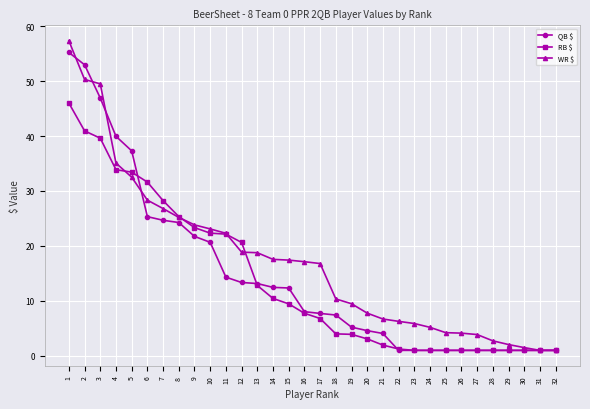

List the series in order of their peak value, lowest first.

RB $, QB $, WR $